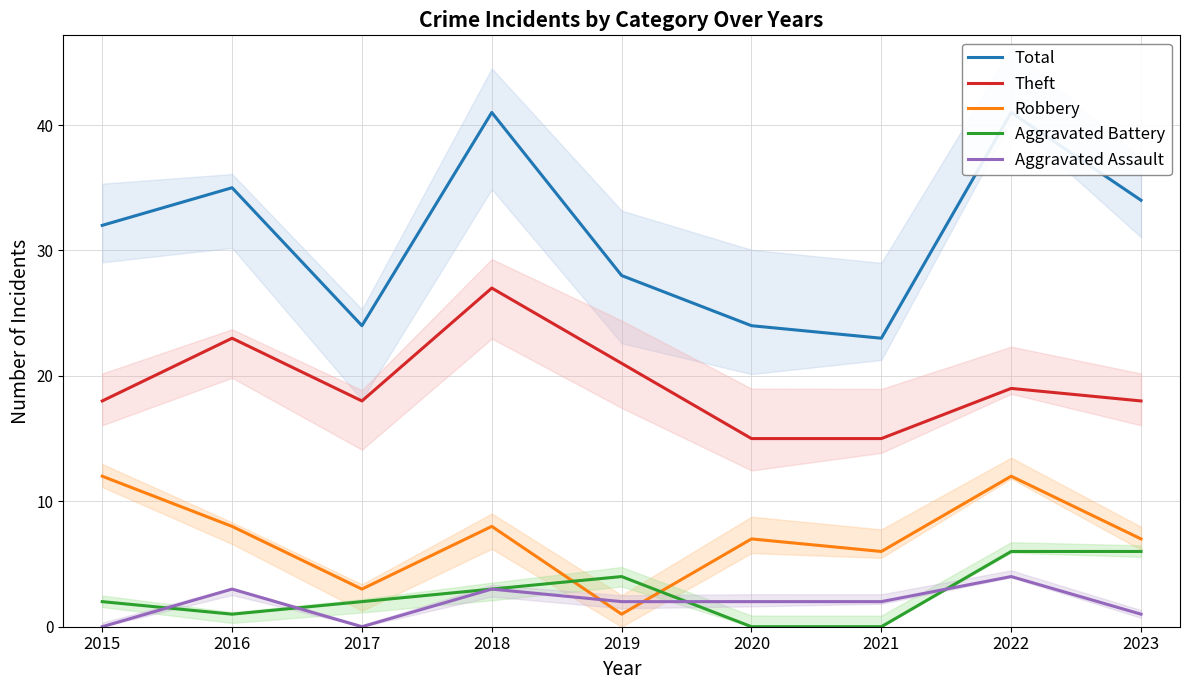

How many values in Aggravated Battery are above zero?

7